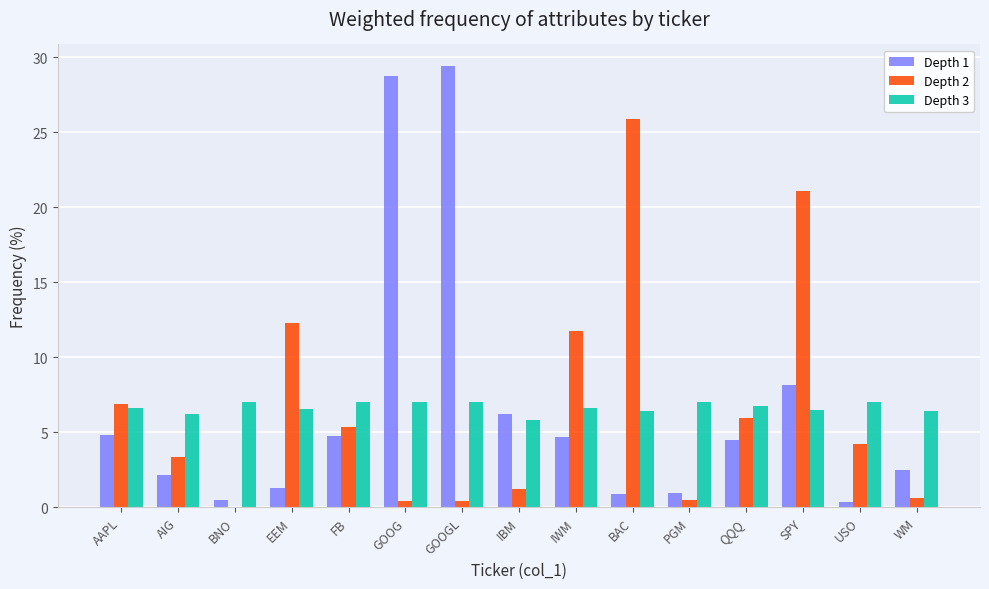

What is the total value across all series at AIG?

11.8